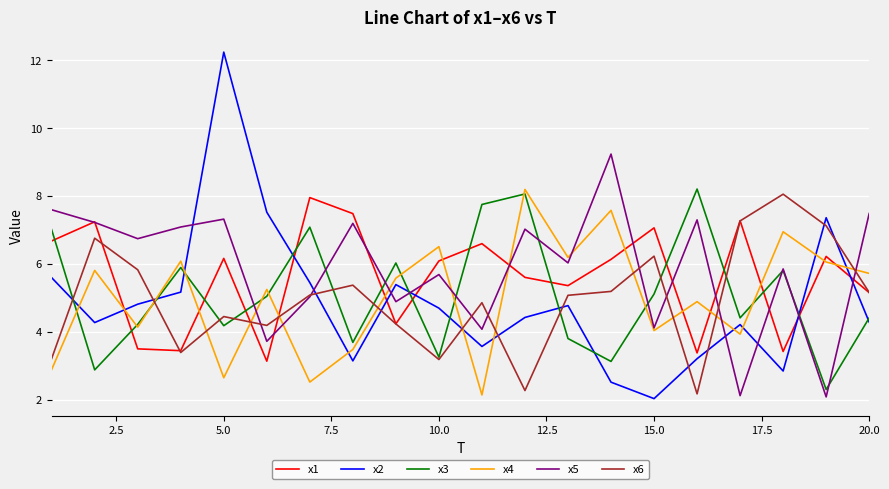

How many times do x5 and x2 cross each other?

8